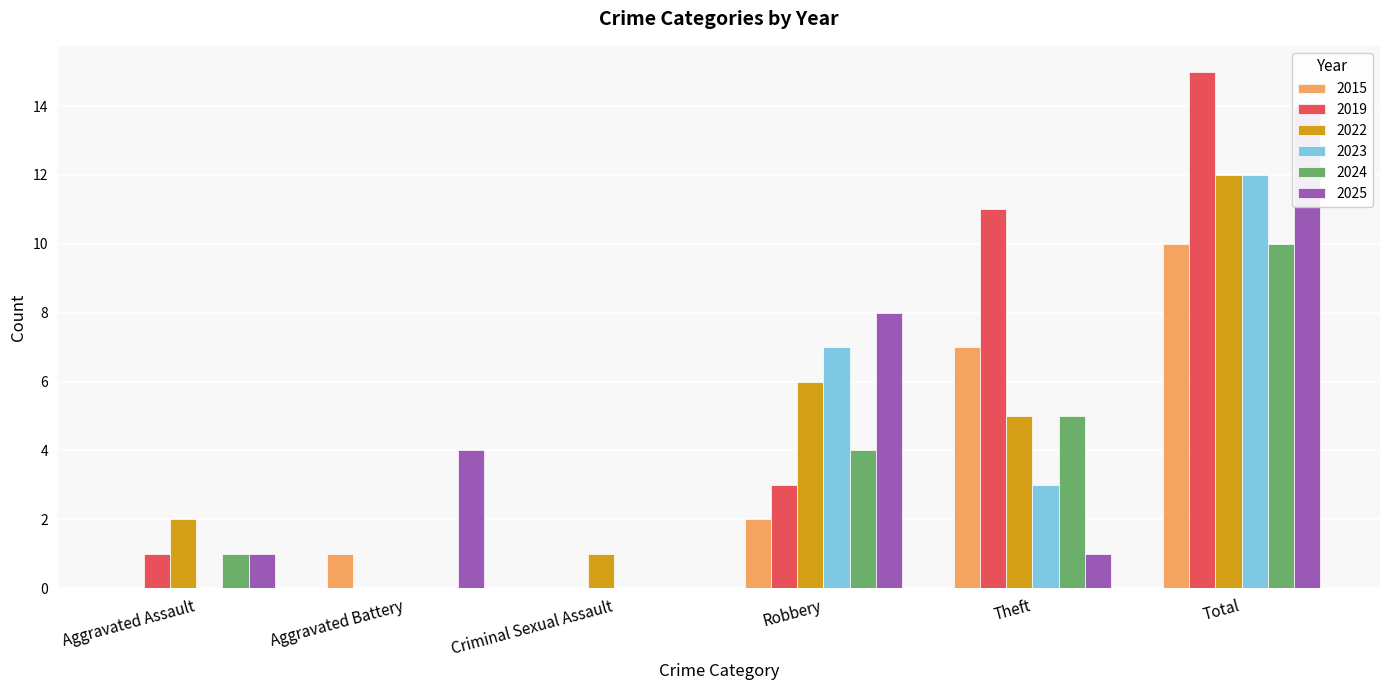

How many bars are there in total?

36